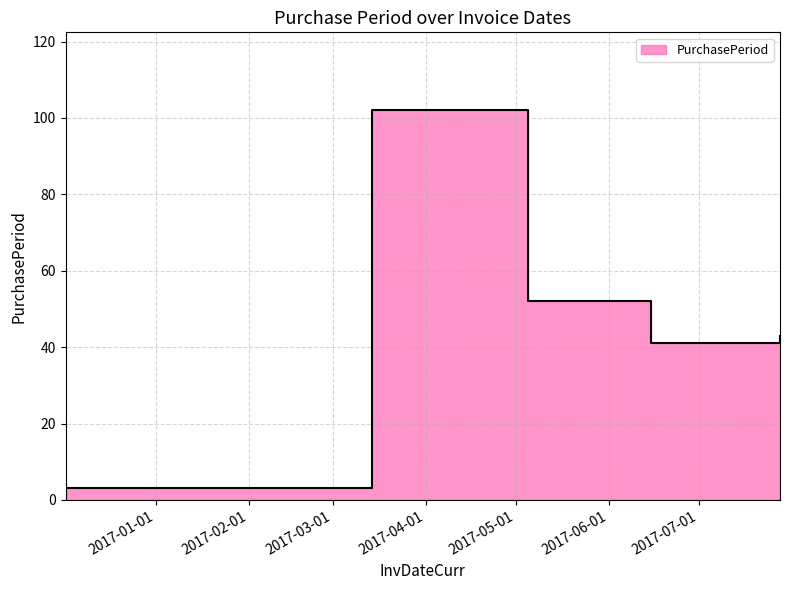

What is the difference between the values at 2017-03-14 and 2017-06-15?

61